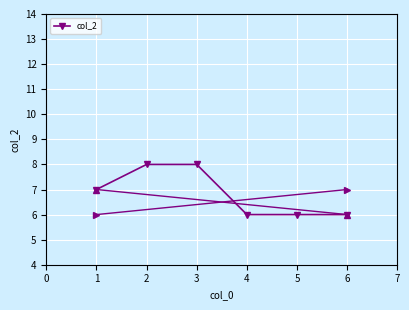

At which label is the value closest to 7?

1